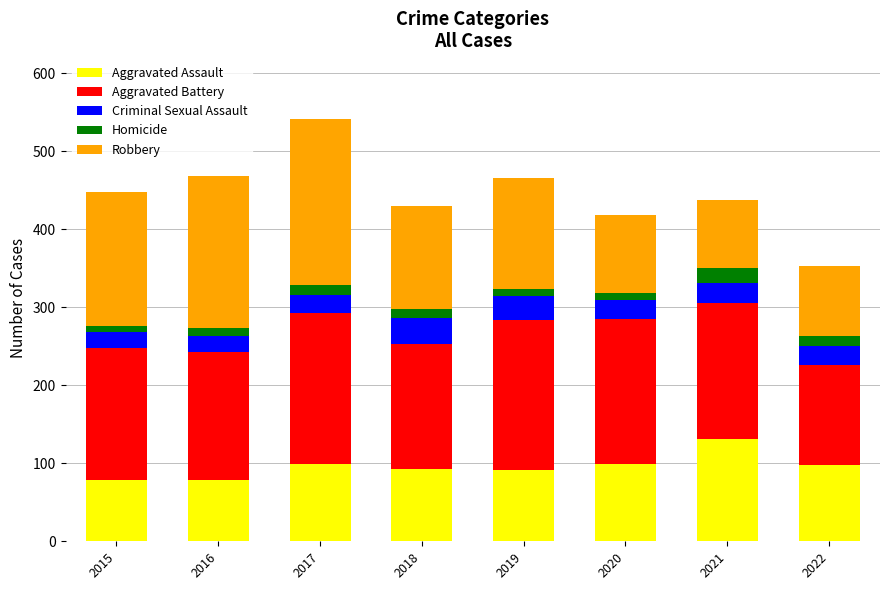

At which label does Aggravated Assault reach its peak?

2021